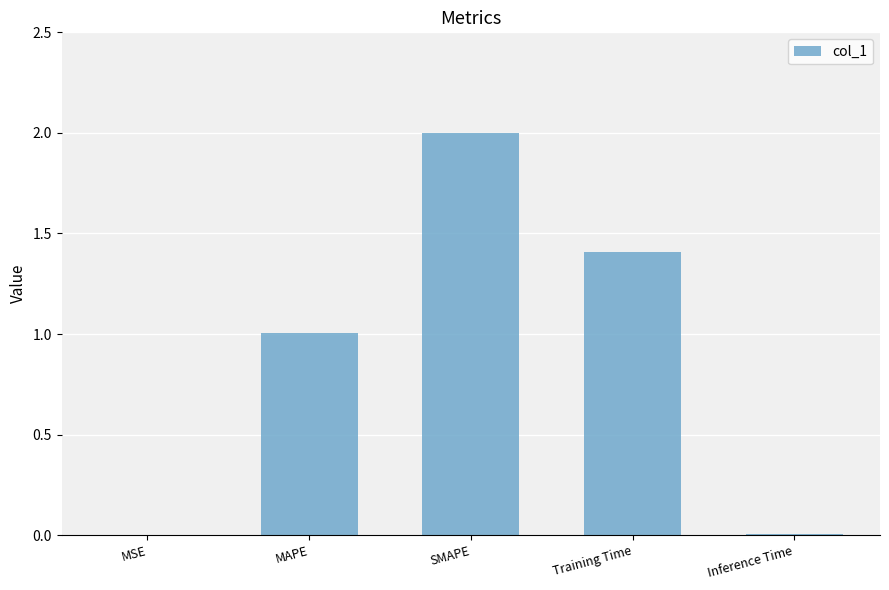

Is it true that the value at MAPE is 1.3?

False